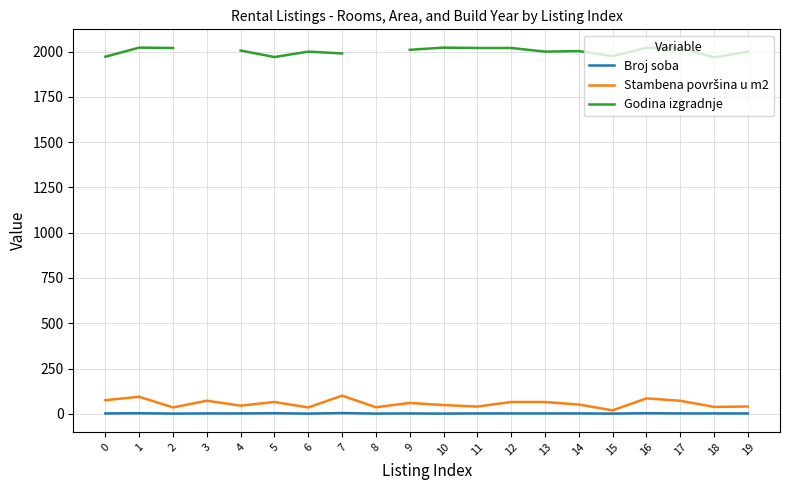

What is the value of the Godina izgradnje point at the 19th from the left?

1968.0